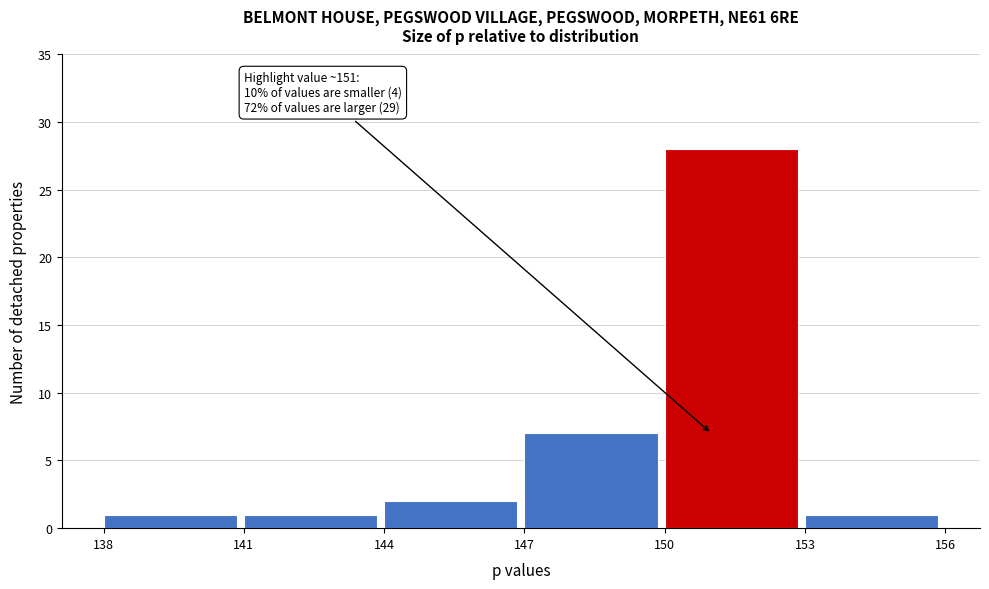

Which range on the x-axis has the tallest bar?

150 to 153